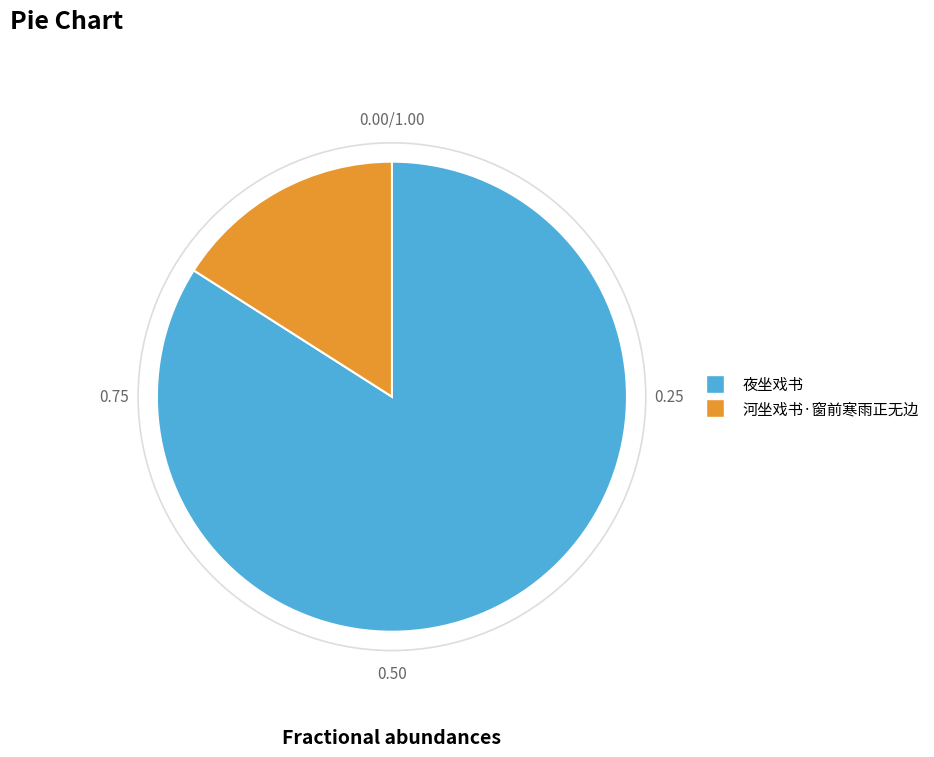

The 河坐戏书·窗前寒雨正无边 slice represents 16% of the pie. True or false?

True